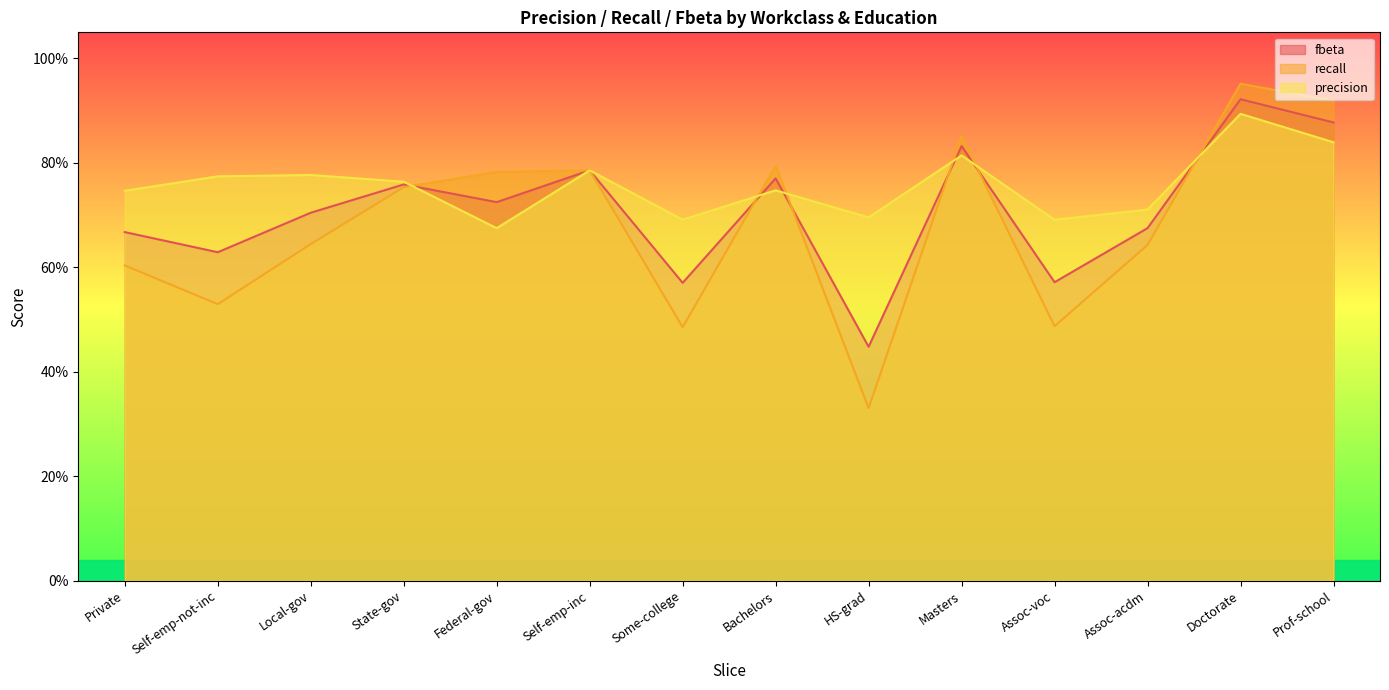

List the series in order of their overall mean, highest first.

precision, fbeta, recall